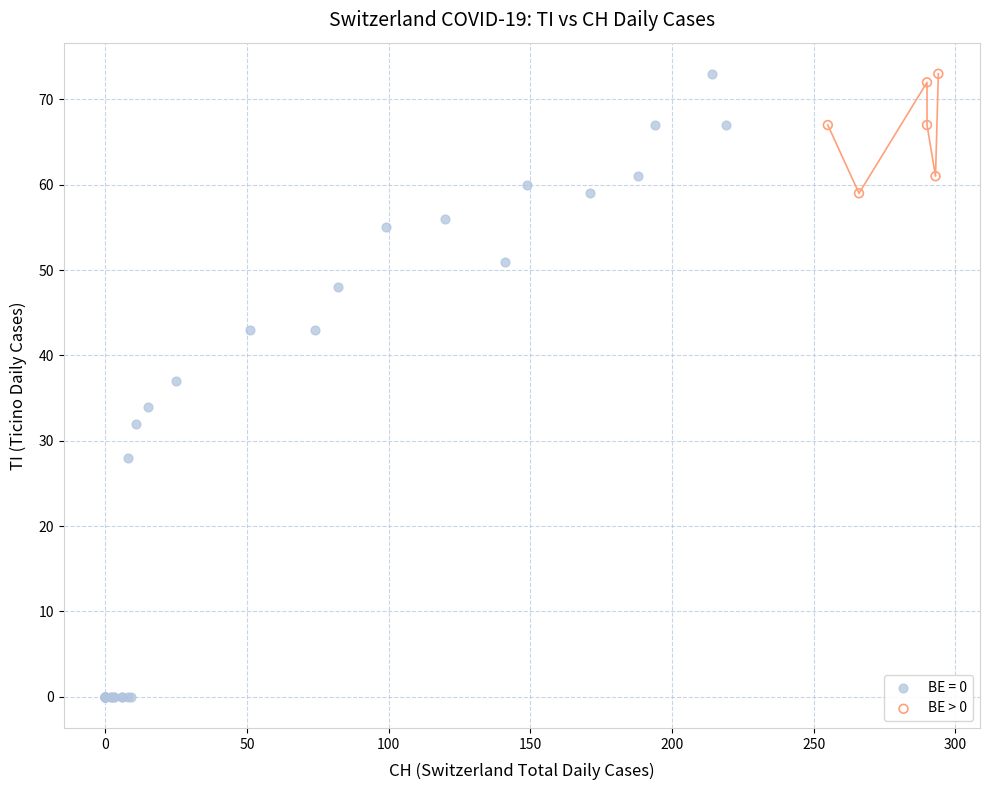

Which series has the widest spread of Y values?

BE = 0